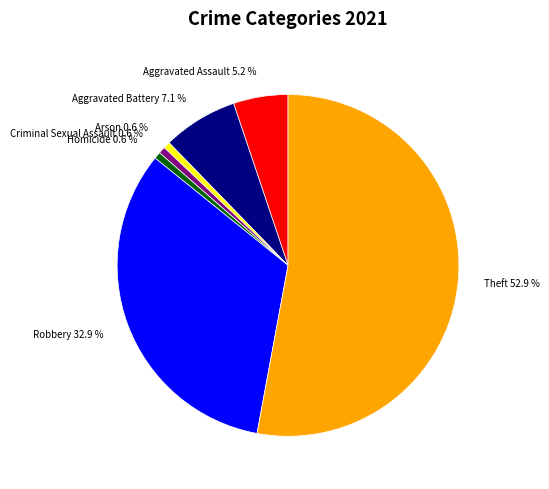

Which slice is the largest?

Theft